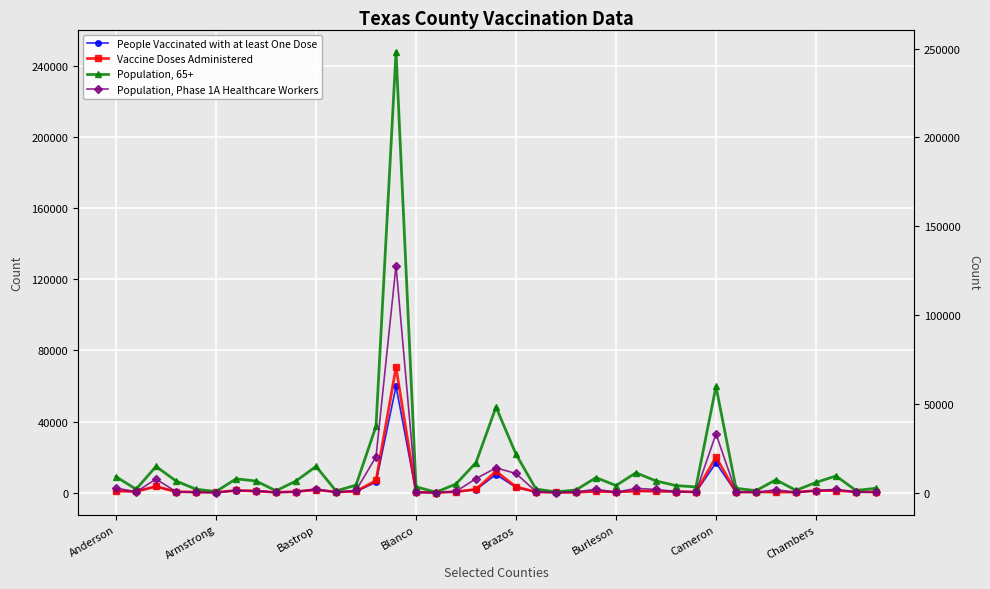

Rank the series at 14 from lowest to highest value.

People Vaccinated with at least One Dose, Vaccine Doses Administered, Population, Phase 1A Healthcare Workers, Population, 65+